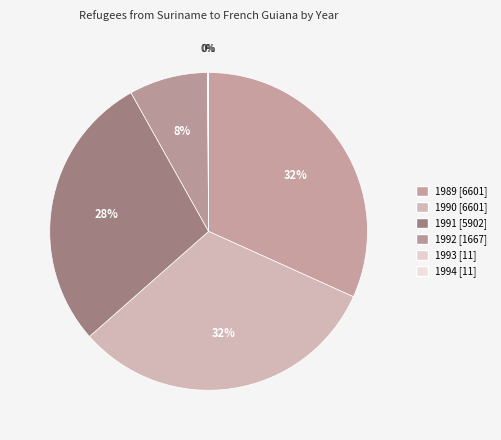

What percentage is NOT represented by 1994?

99.9%